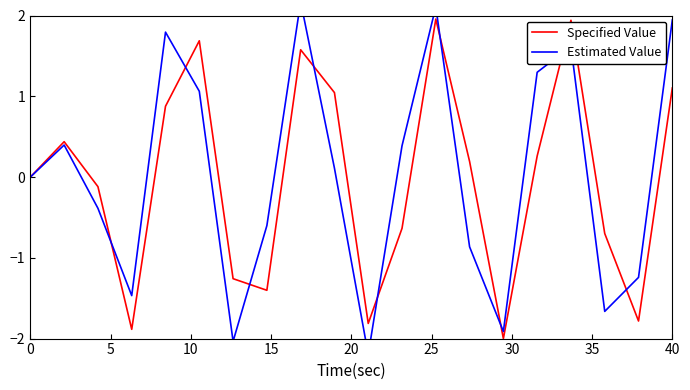

True or false: Specified Value has a value of 0.0 at 0.

True